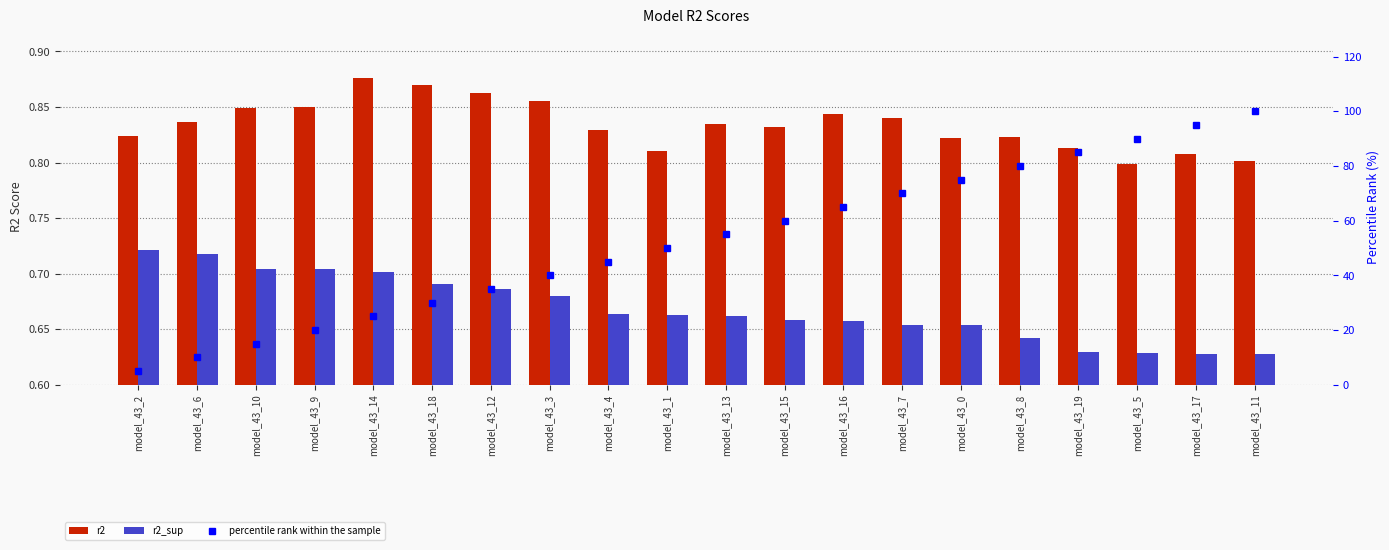

At which label is r2 closest to 0?

model_43_5